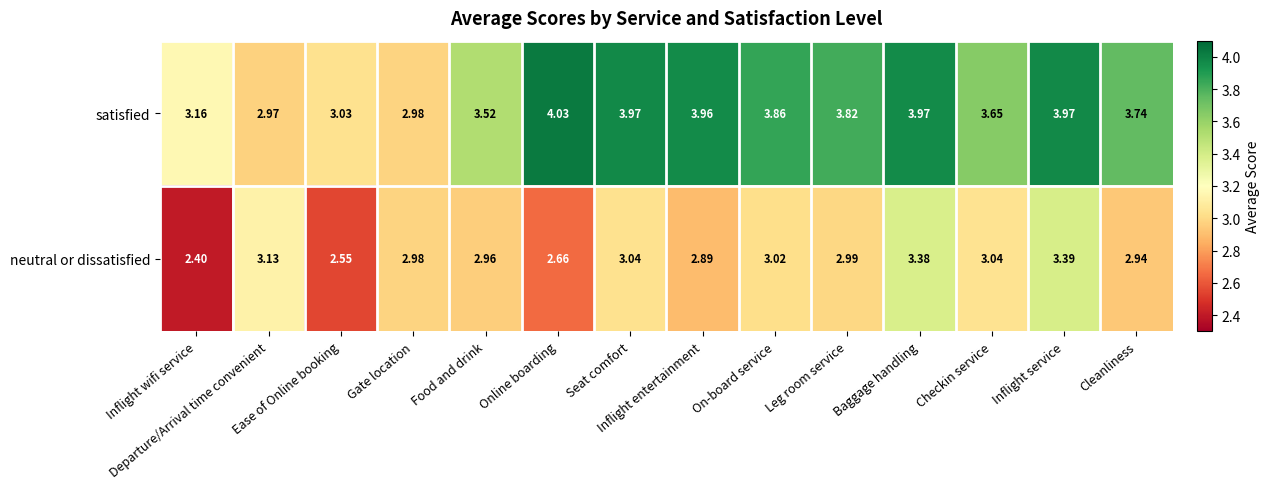

Which series has the largest total across all categories?

satisfied